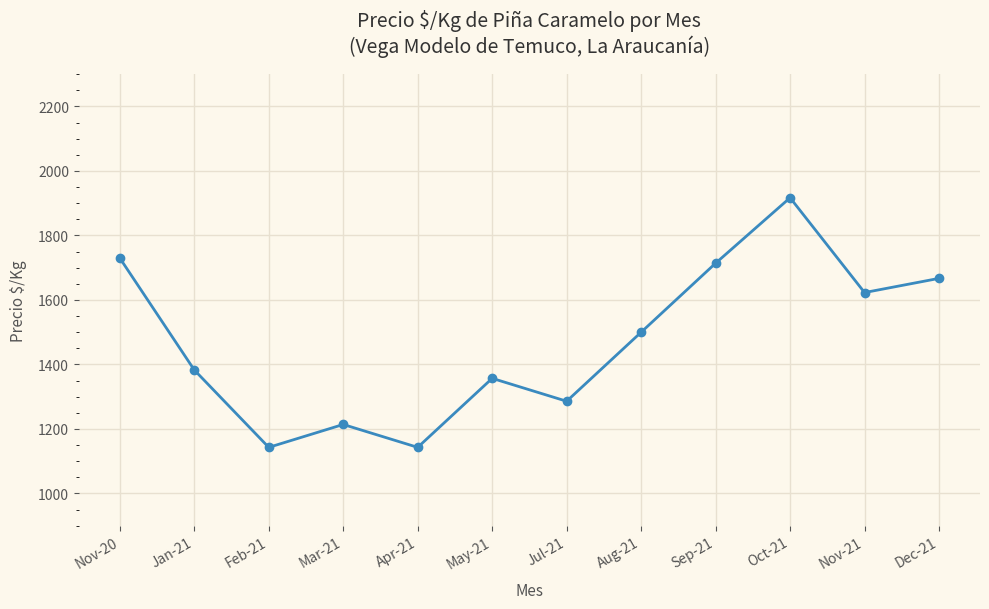

How many points are higher than both their immediate neighbors (excluding endpoints)?

3